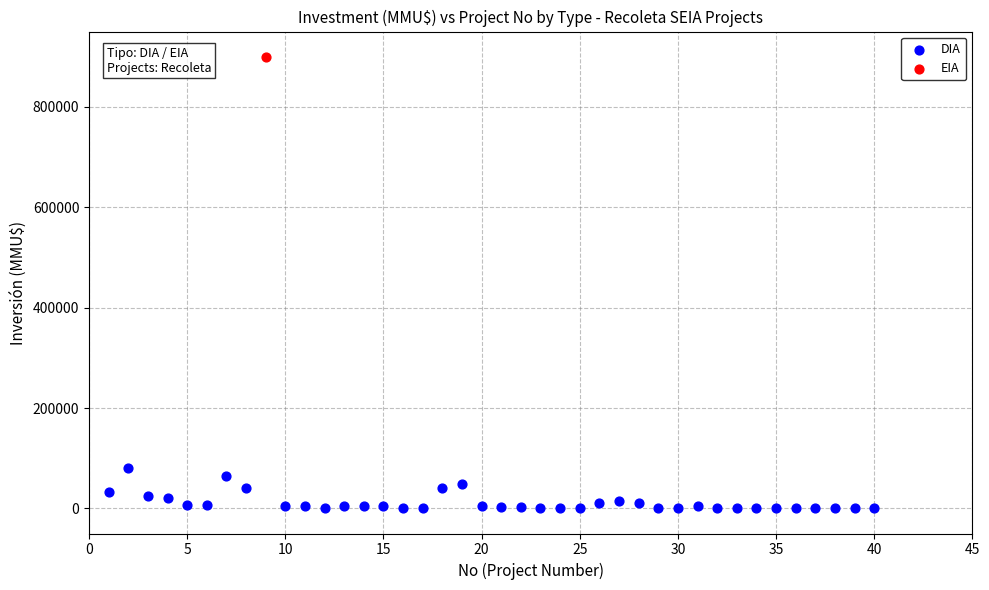

What are all the series names shown in the legend?

DIA, EIA